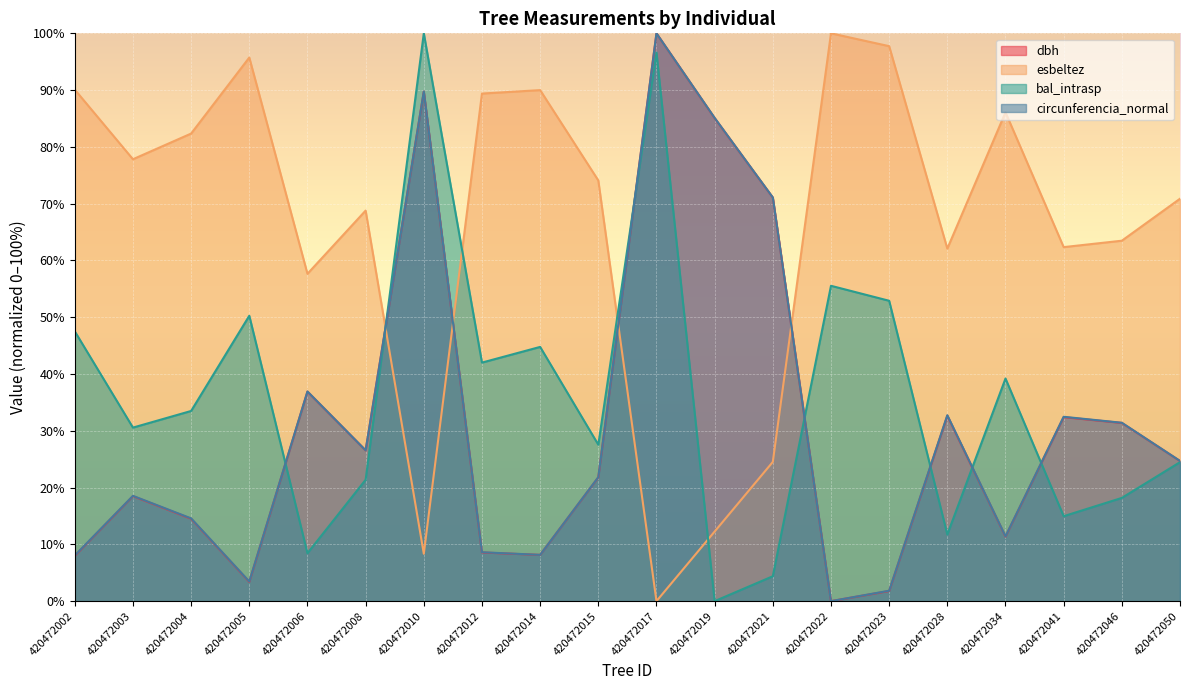

Reading left to right, transcribe all the data shown in this chart.

dbh: 8.0	18.5	14.5	3.4	36.9	26.5	89.7	8.6	8.1	21.8	100.0	85.1	71.1	0.0	1.8	32.7	11.4	32.4	31.4	24.7
esbeltez: 90.1	77.8	82.3	95.7	57.7	68.8	8.3	89.4	90.0	74.1	0.0	12.3	24.5	100.0	97.7	62.1	86.1	62.3	63.5	70.9
bal_intrasp: 47.5	30.6	33.5	50.3	8.4	21.4	100.0	42.0	44.8	27.6	96.6	0.0	4.4	55.5	52.9	11.7	39.2	15.0	18.2	24.5
circunferencia_normal: 8.0	18.5	14.6	3.5	36.9	26.6	89.7	8.6	8.2	21.8	100.0	85.1	71.1	0.0	1.8	32.7	11.4	32.5	31.4	24.7